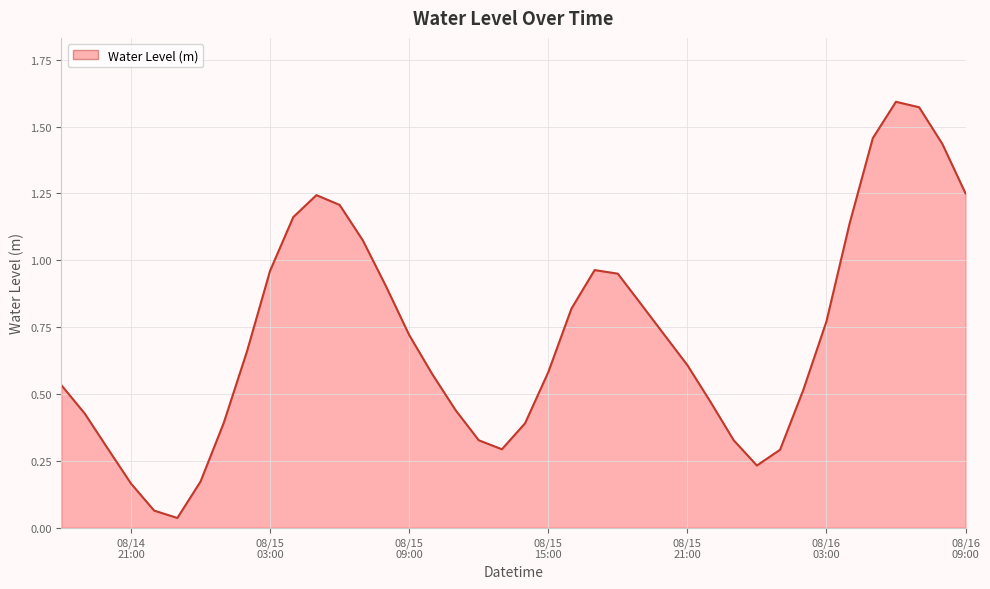

Rank the categories by value from lowest to highest.

2024-08-14 23:00:00, 2024-08-14 22:00:00, 2024-08-14 21:00:00, 2024-08-15 00:00:00, 2024-08-16 00:00:00, 2024-08-16 01:00:00, 2024-08-15 13:00:00, 2024-08-14 20:00:00, 2024-08-15 23:00:00, 2024-08-15 12:00:00, 2024-08-15 14:00:00, 2024-08-15 01:00:00, 2024-08-14 19:00:00, 2024-08-15 11:00:00, 2024-08-15 22:00:00, 2024-08-16 02:00:00, 2024-08-14 18:00:00, 2024-08-15 10:00:00, 2024-08-15 15:00:00, 2024-08-15 21:00:00, 2024-08-15 02:00:00, 2024-08-15 09:00:00, 2024-08-15 20:00:00, 2024-08-16 03:00:00, 2024-08-15 16:00:00, 2024-08-15 19:00:00, 2024-08-15 08:00:00, 2024-08-15 18:00:00, 2024-08-15 03:00:00, 2024-08-15 17:00:00, 2024-08-15 07:00:00, 2024-08-16 04:00:00, 2024-08-15 04:00:00, 2024-08-15 06:00:00, 2024-08-15 05:00:00, 2024-08-16 09:00:00, 2024-08-16 08:00:00, 2024-08-16 05:00:00, 2024-08-16 07:00:00, 2024-08-16 06:00:00